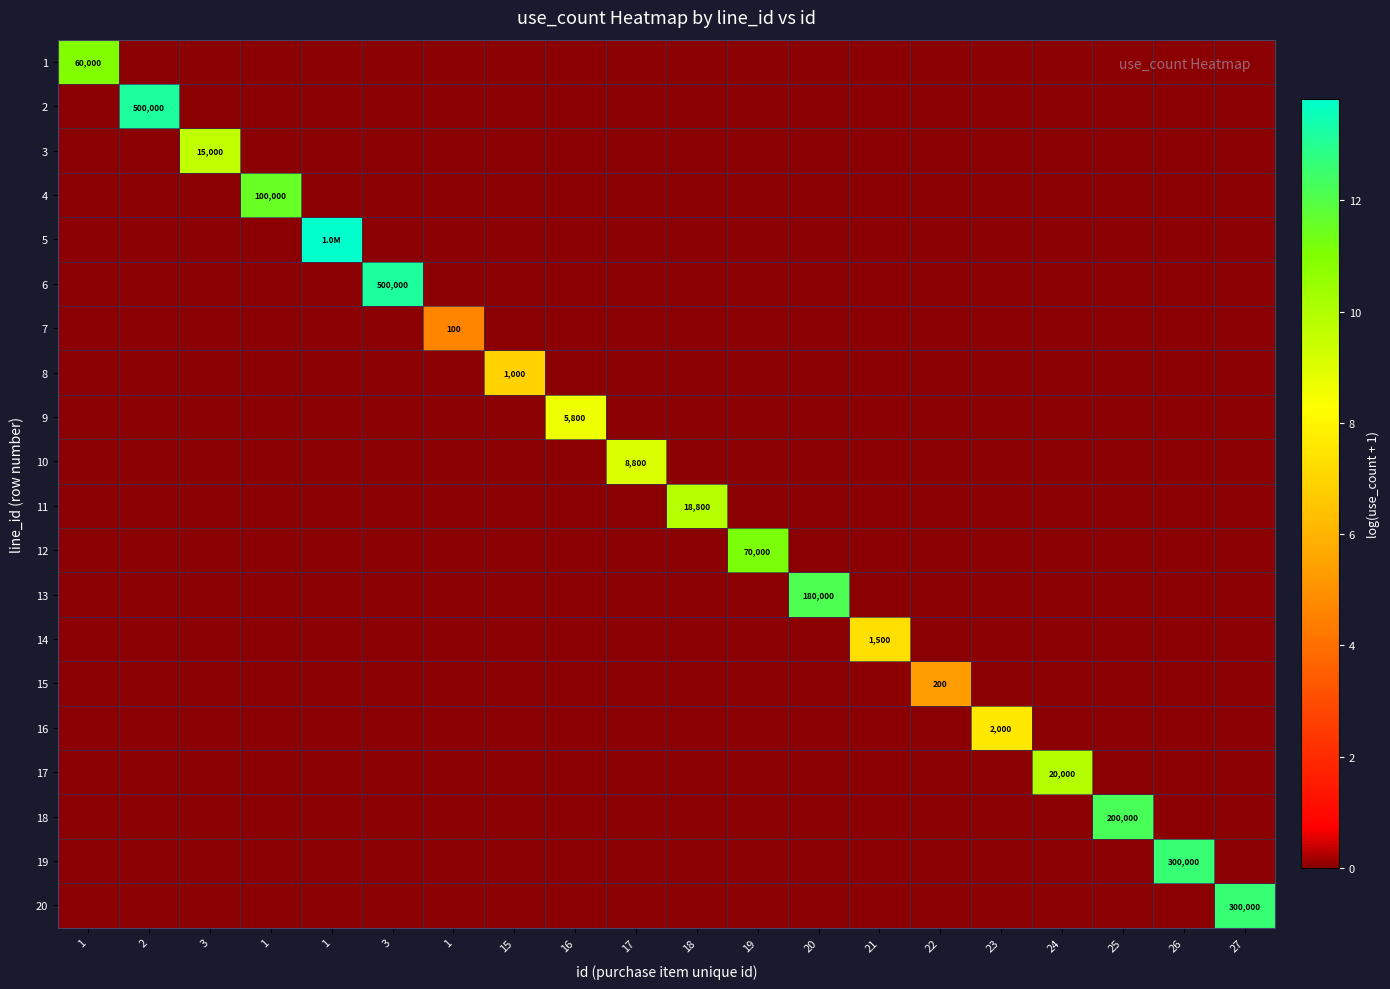

The 17 series shows 15.0 at 24. True or false?

False